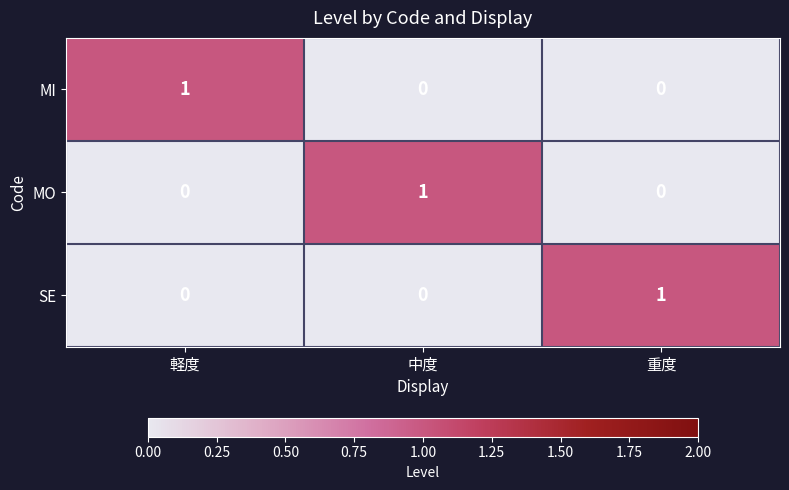

The MI series shows 0 at 重度. True or false?

True